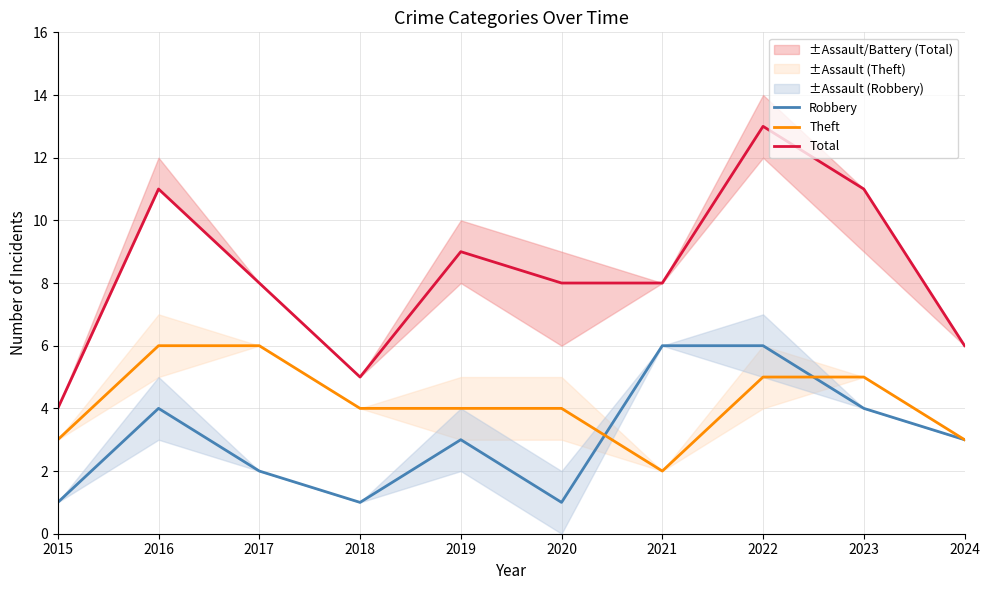

What is the value of the Robbery point at the 5th from the left?

3